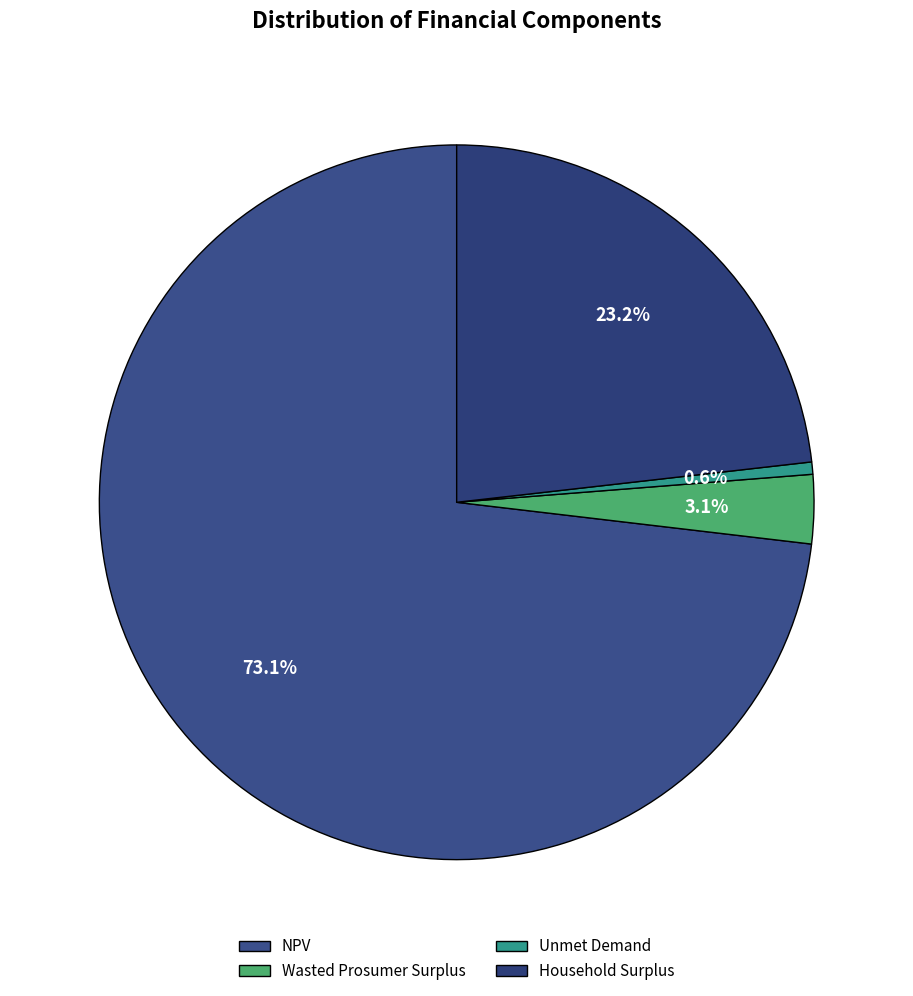

What percentage is the Wasted Prosumer Surplus slice, to the nearest percent?

3%